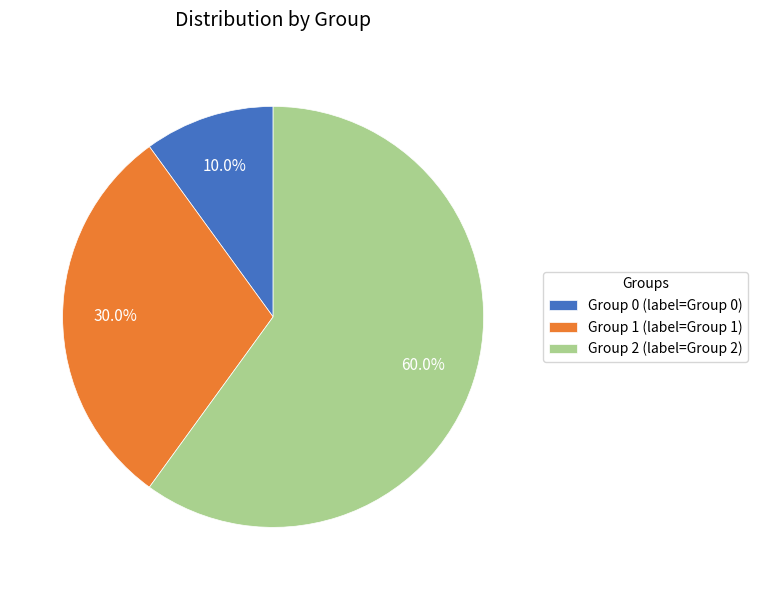

Which category has the smallest portion of the pie?

Group 0 (label=Group 0)